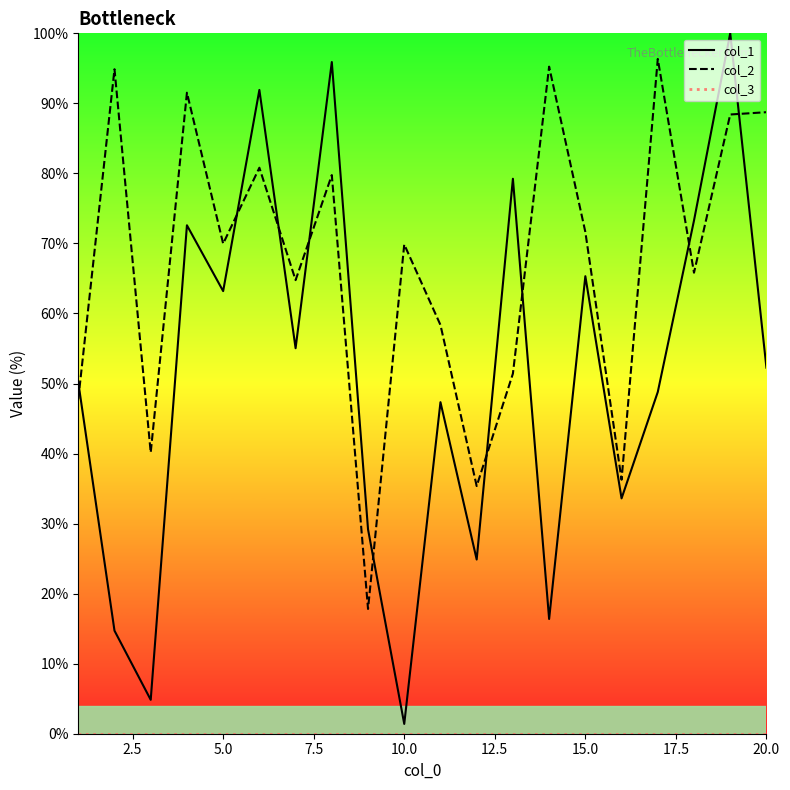

True or false: col_3 and col_1 intersect in this chart.

False